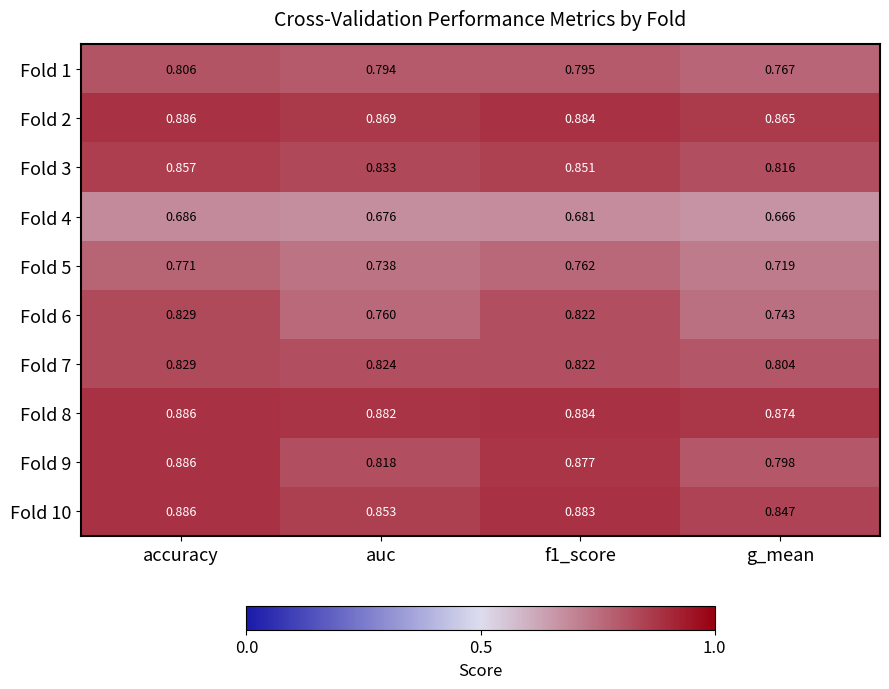

At which category is the sum across all series the highest?

accuracy